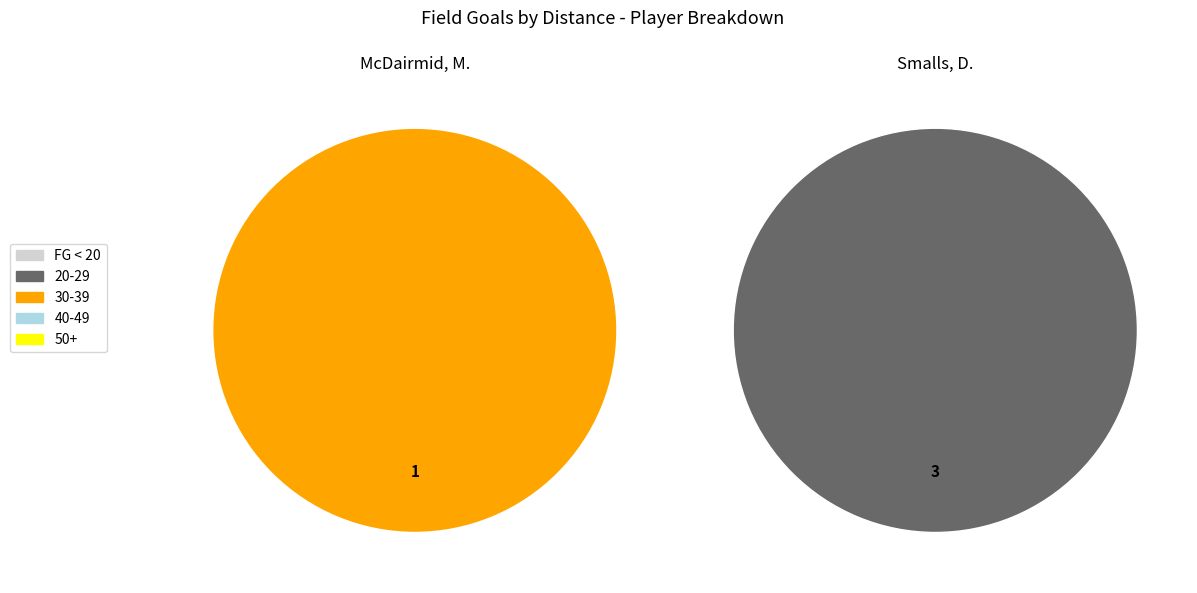

At Smalls, D., list the series in order from largest to smallest.

20-29, FG < 20, 30-39, 40-49, 50+